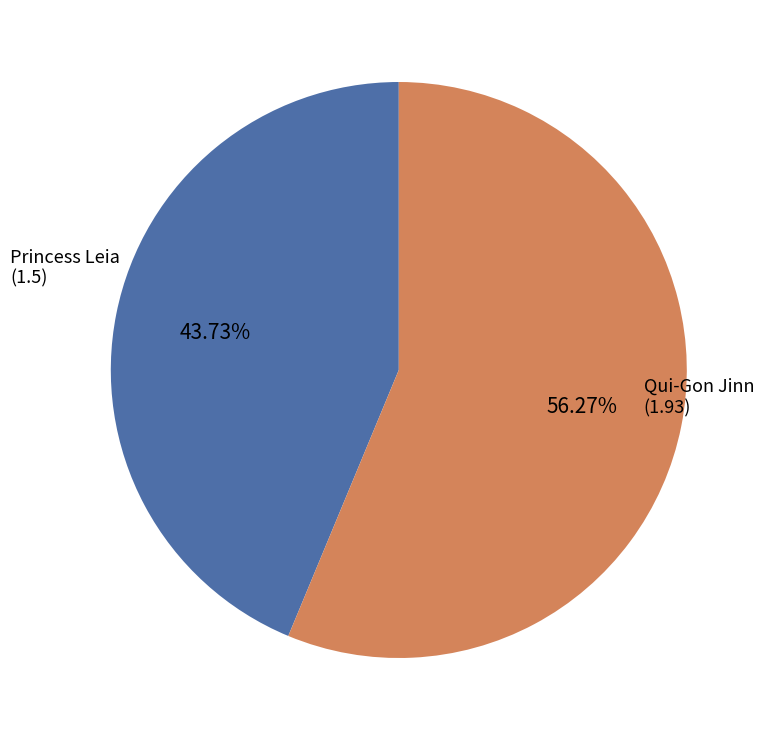

Is there a majority slice in this chart?

Yes